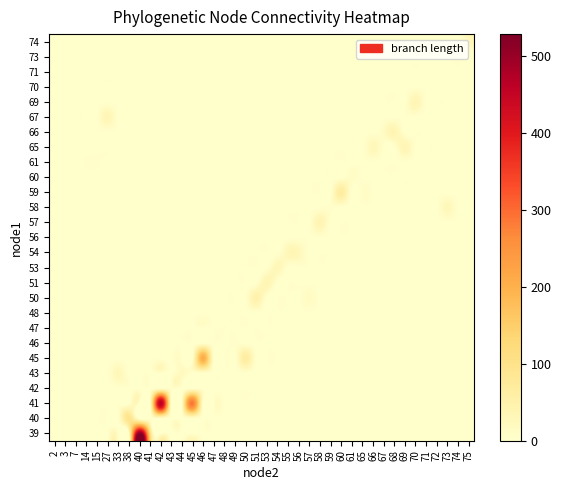

How many categories are shown in the chart?

40